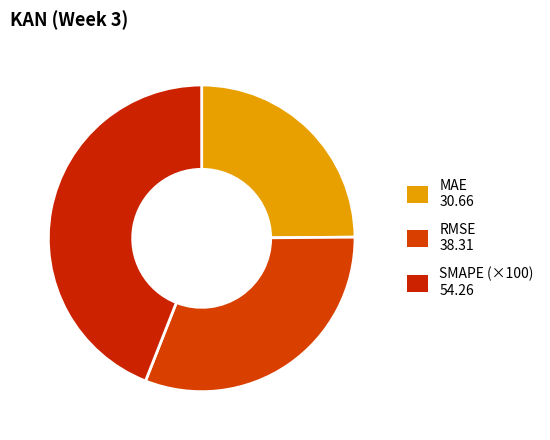

How many segments does this pie chart have?

3